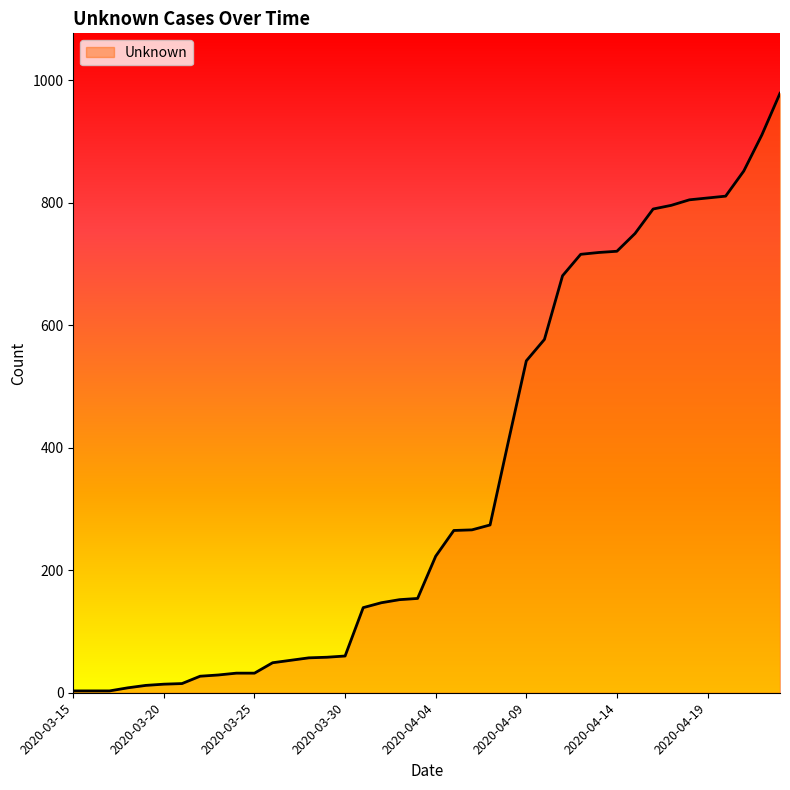

What is the difference between the maximum and minimum values?

976